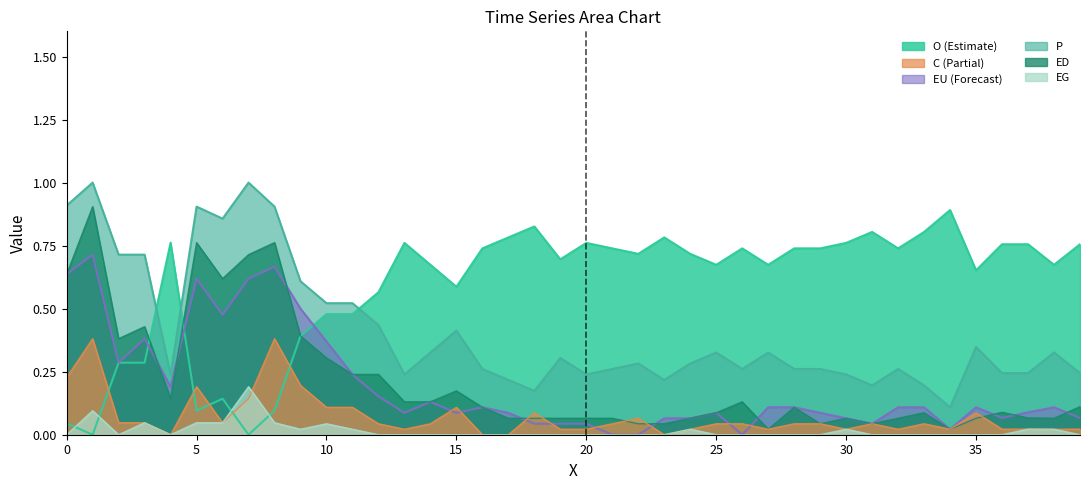

At how many categories does at least one series exceed 0?

40